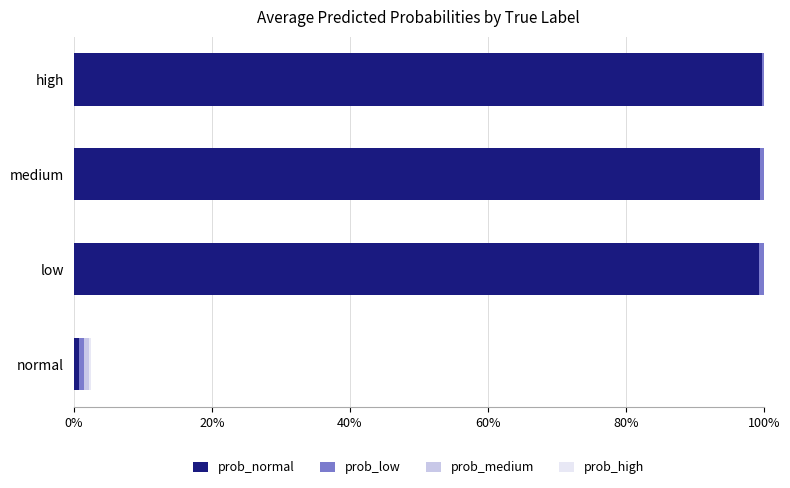

What is the difference between the second highest and minimum values in the prob_normal series?

1.0